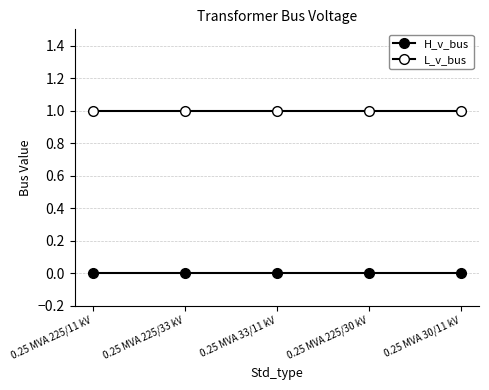

Is it true that H_v_bus equals 0 at 0.25 MVA 225/11 kV?

True